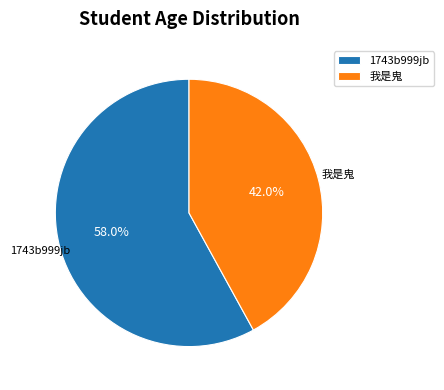

Which slice is the smallest?

我是鬼